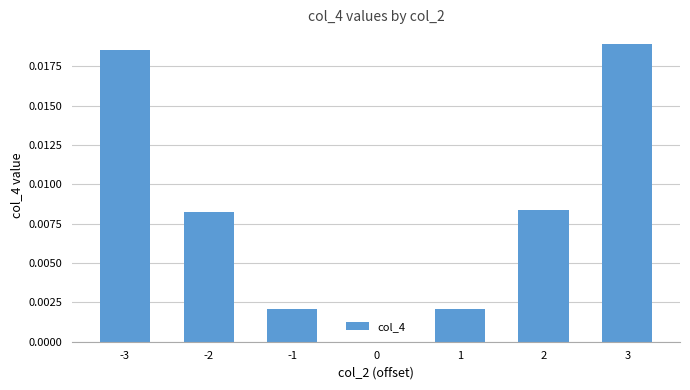

The value at -1 is 0.0. True or false?

True